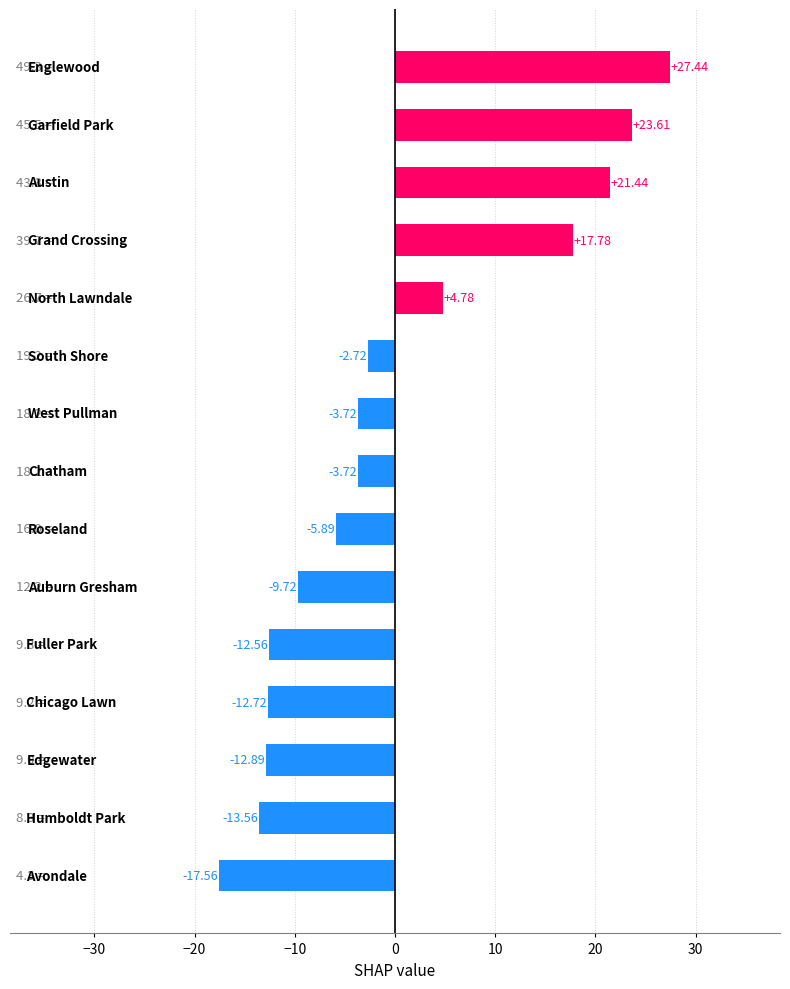

How many bars are there in total?

15